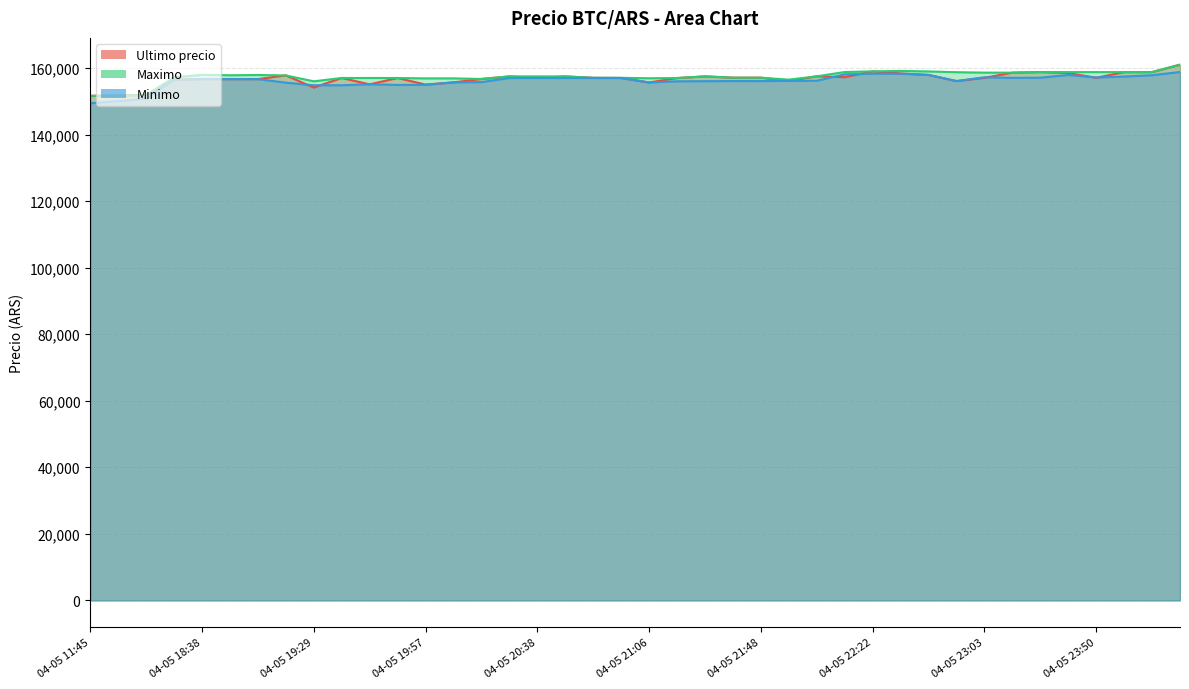

Between 04-05 20:52 and 04-05 22:10, which series saw the biggest shift?

Maximo